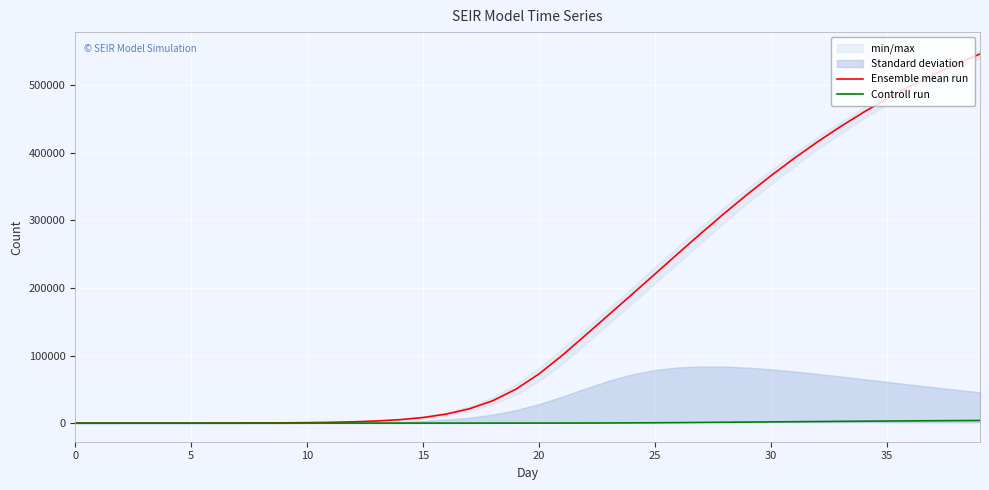

Is it true that Ensemble mean run equals 311041.9 at 28?

True